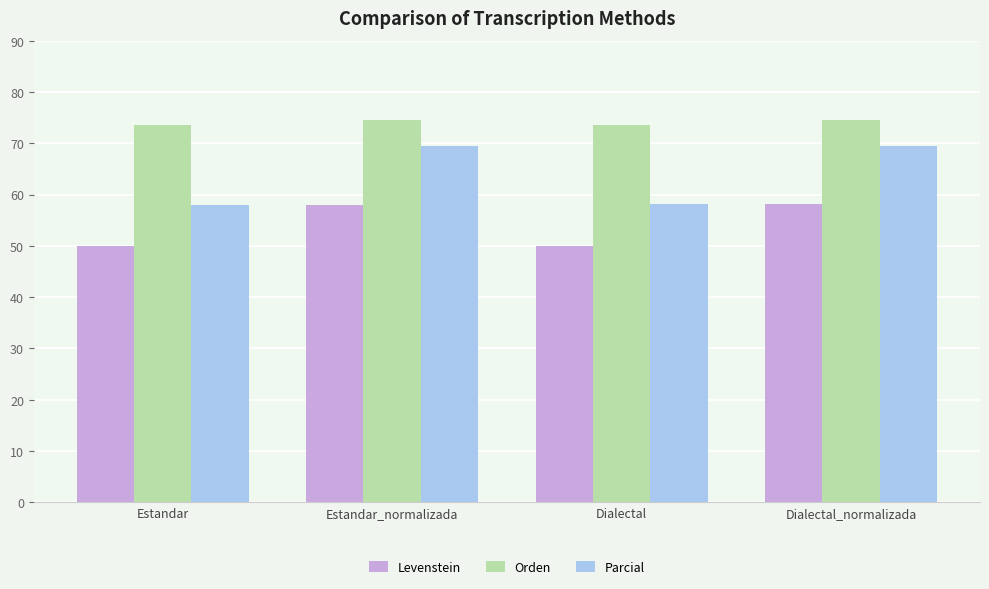

What are all the series names shown in the legend?

Levenstein, Orden, Parcial